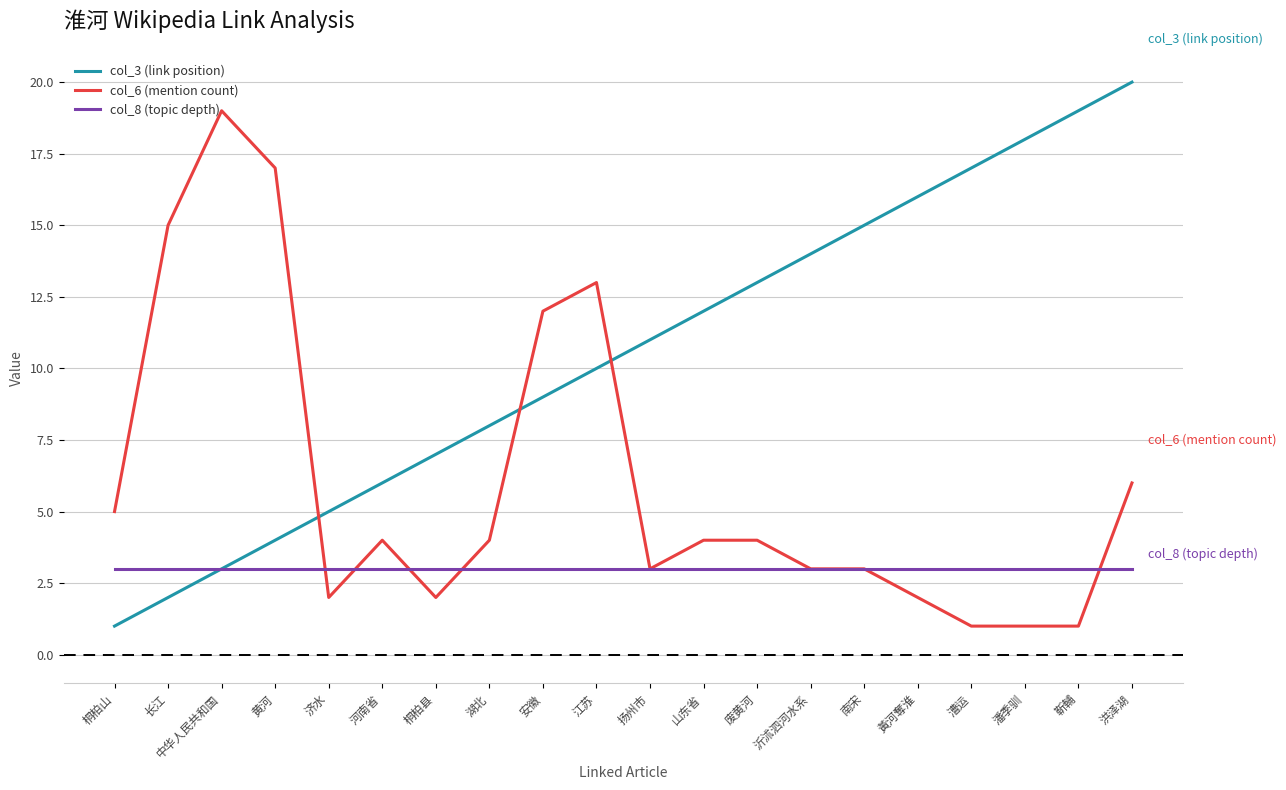

How many lines are shown in the chart?

3